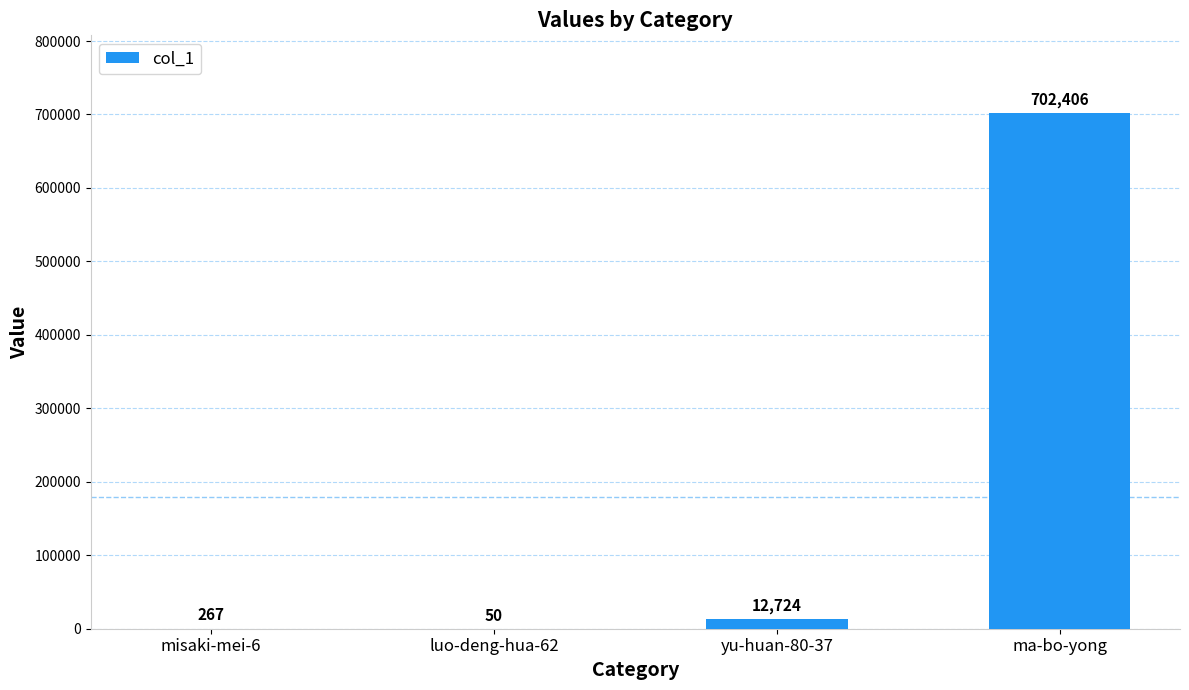

What is the sum of all values?

715447